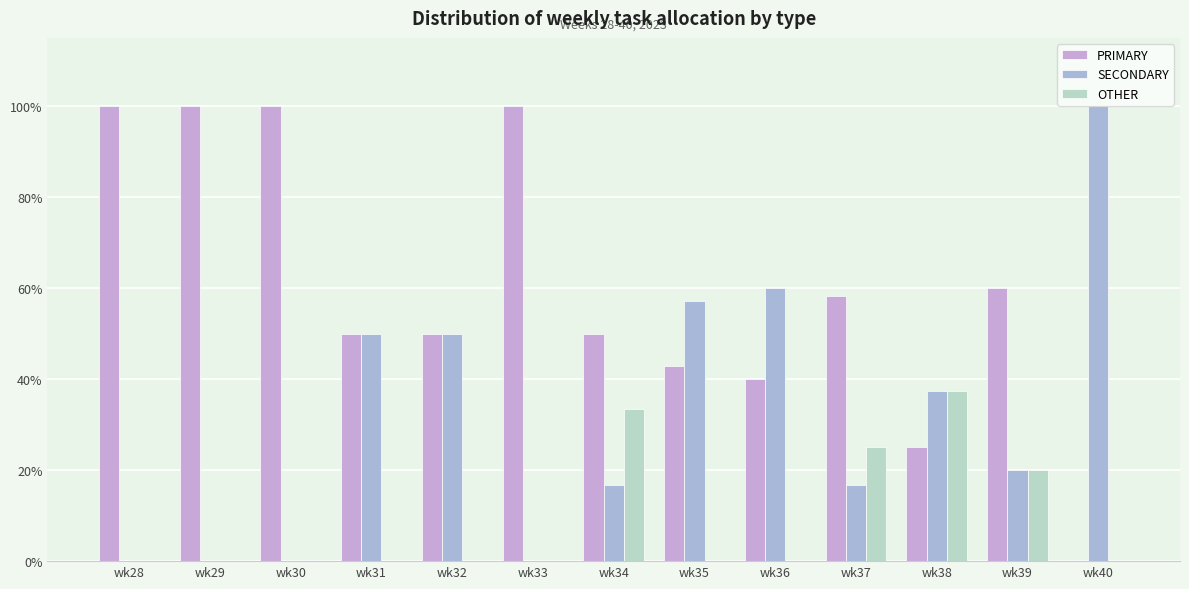

Rank the series by their maximum value, from highest to lowest.

PRIMARY, SECONDARY, OTHER